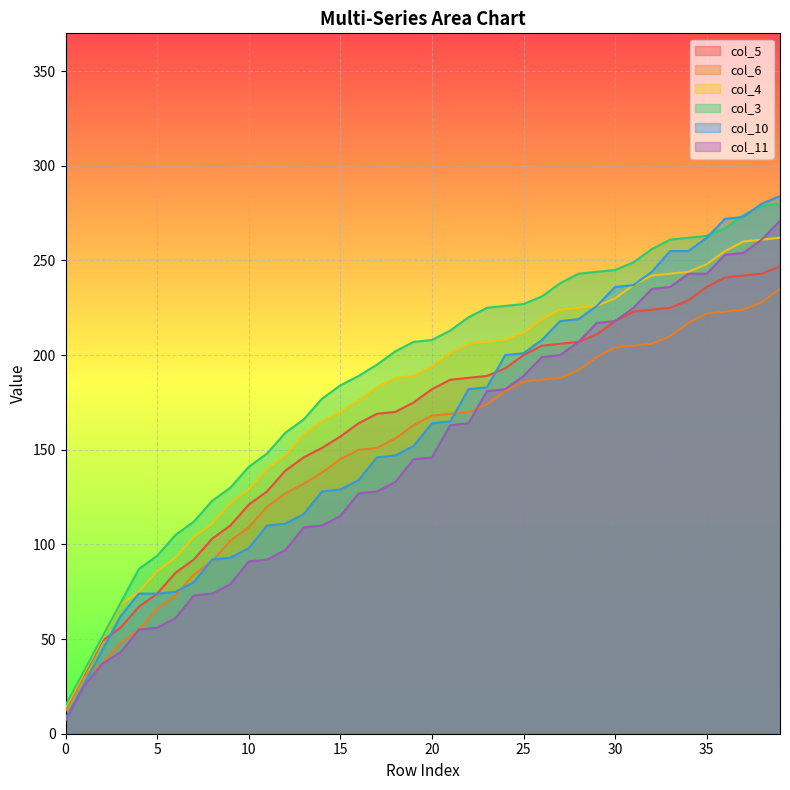

True or false: col_6 and col_5 intersect in this chart.

False